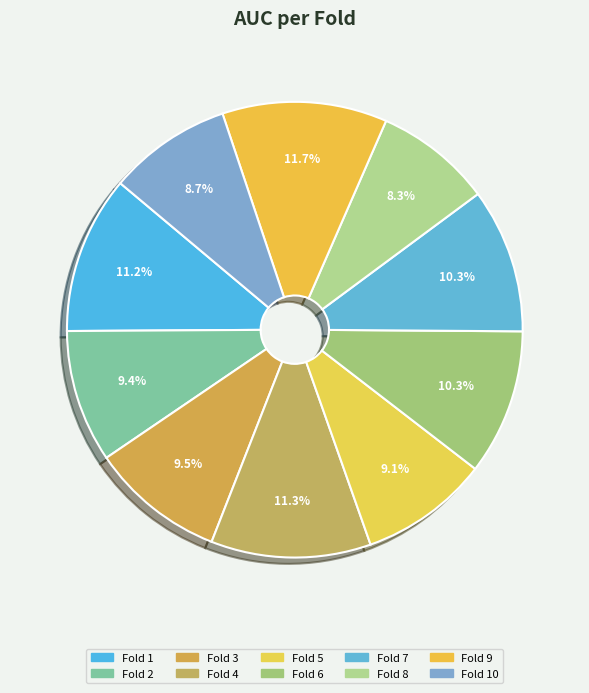

Rank the categories by value from highest to lowest.

Fold 9, Fold 4, Fold 1, Fold 6, Fold 7, Fold 3, Fold 2, Fold 5, Fold 10, Fold 8